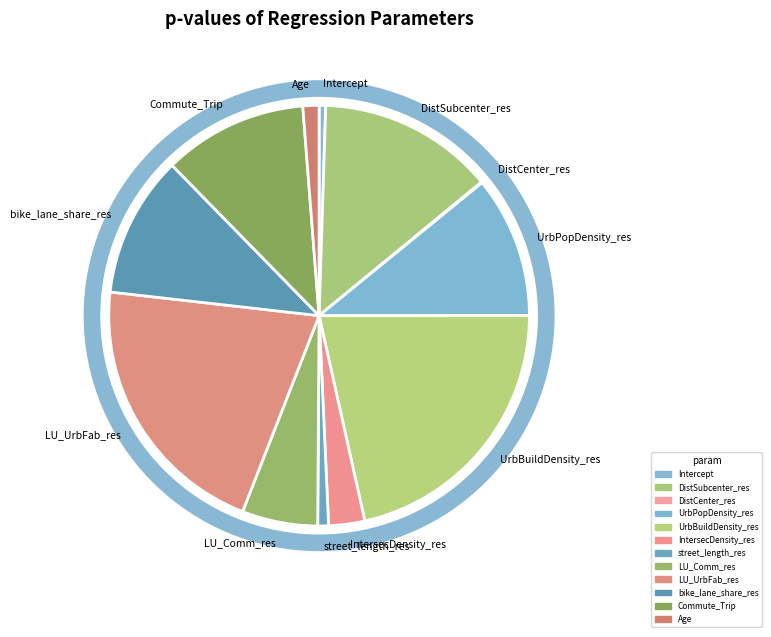

The Commute_Trip slice represents 11% of the pie. True or false?

True